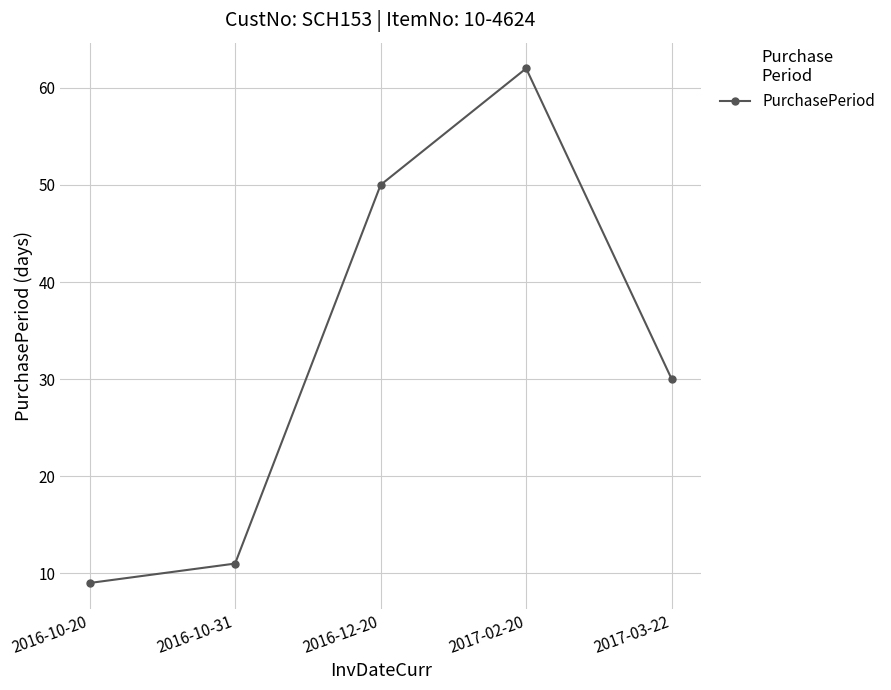

What is the difference between the maximum and minimum values?

53